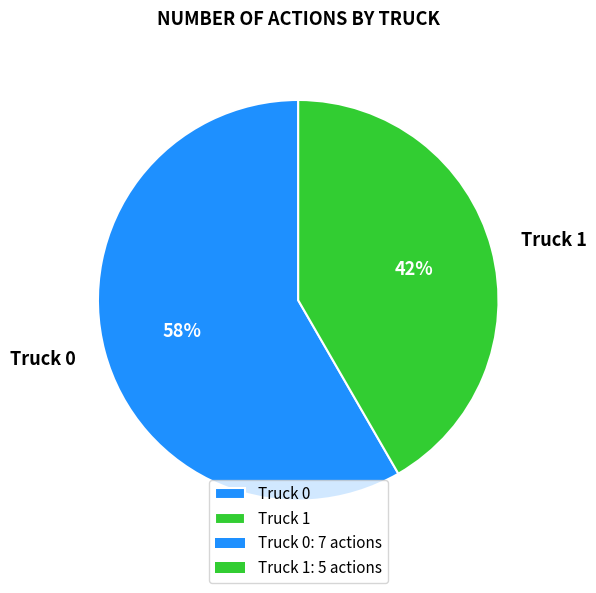

Approximately how many times larger is the value at Truck 1 compared to Truck 0?

0.7